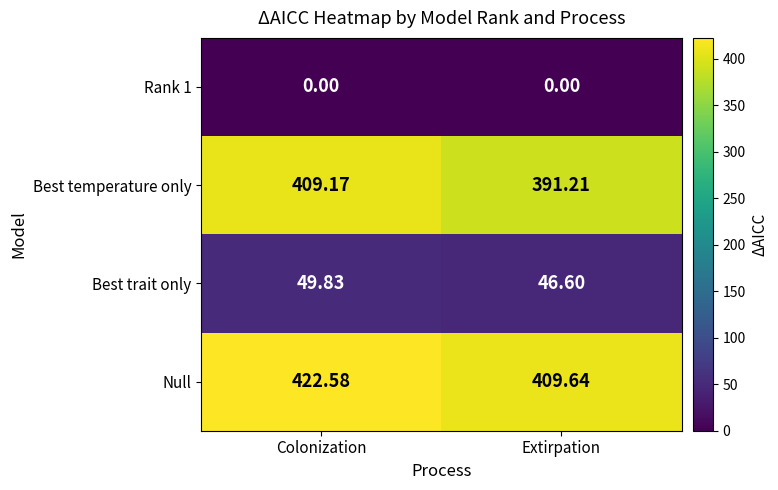

At Extirpation, list the series in order from smallest to largest.

Rank 1, Best trait only, Best temperature only, Null